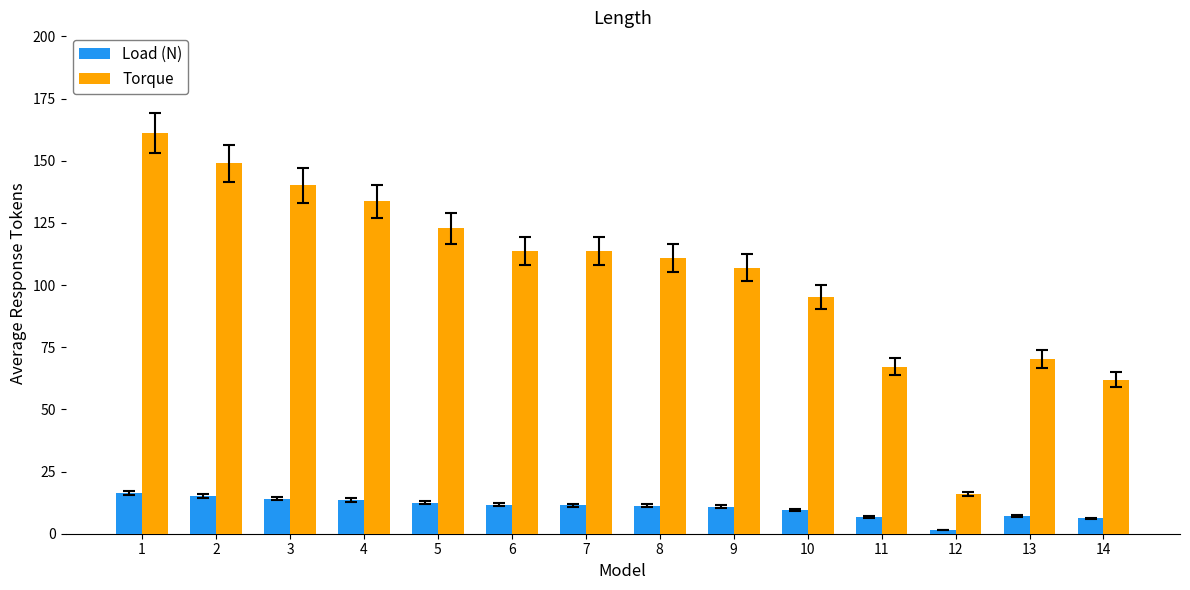

What is the value of the Load (N) bar at the 8th from the left?

11.3